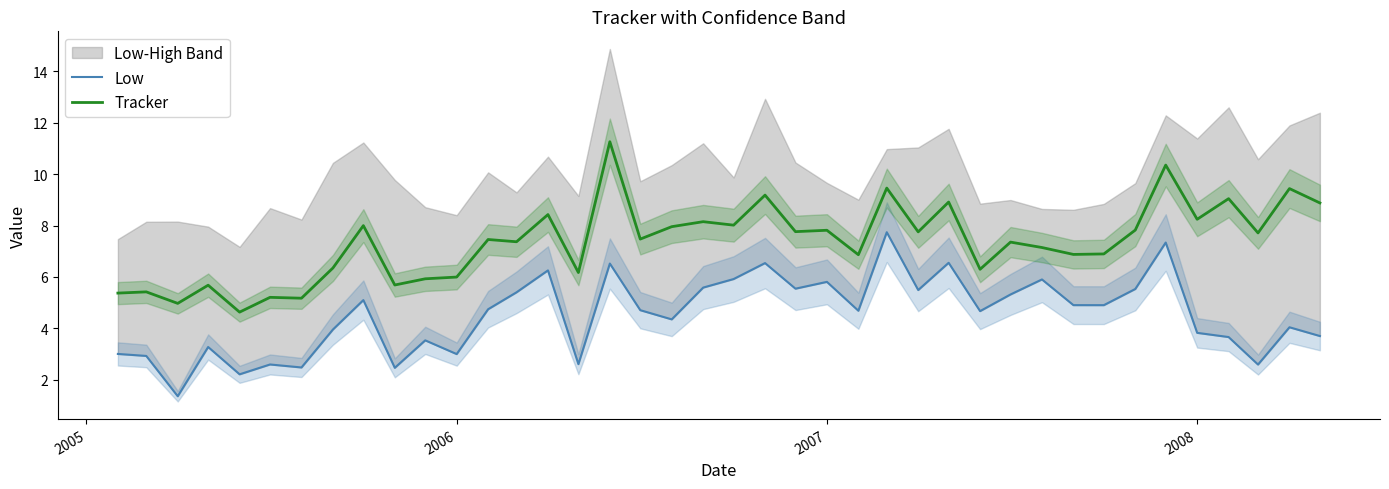

What is the lowest value of the Tracker series?

4.6